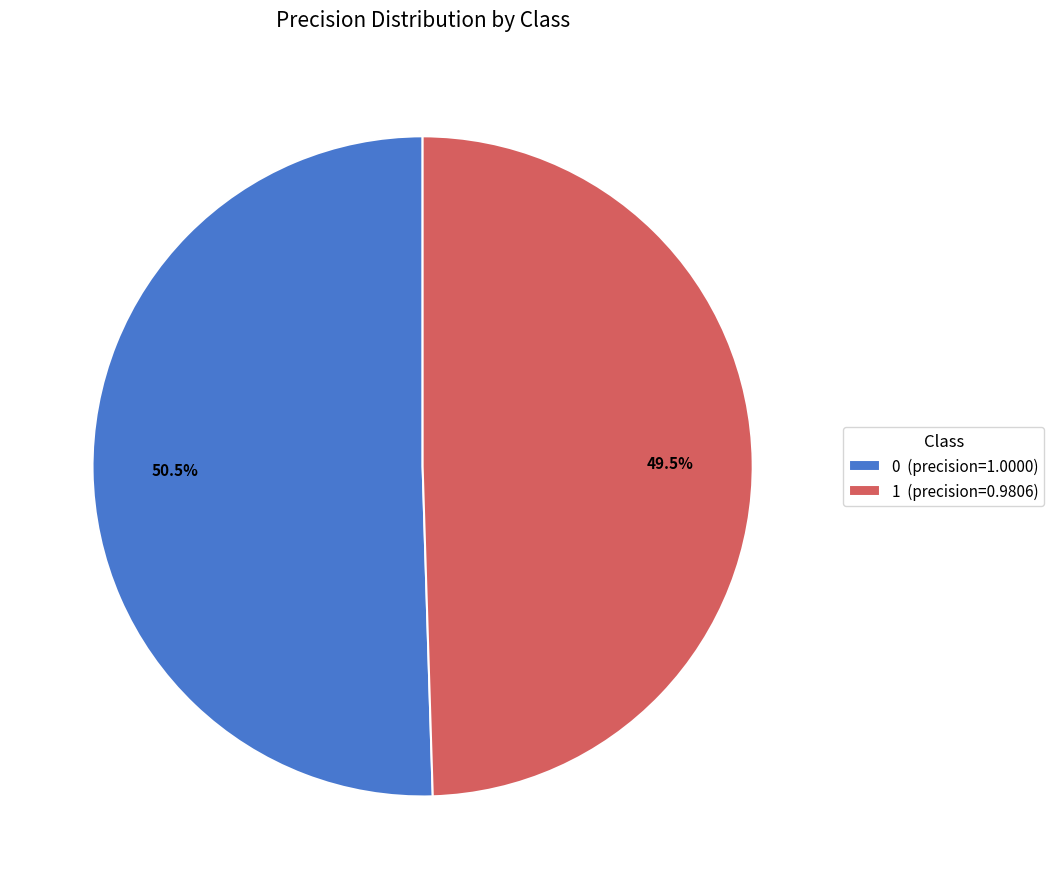

Is 1 the majority of the pie?

No